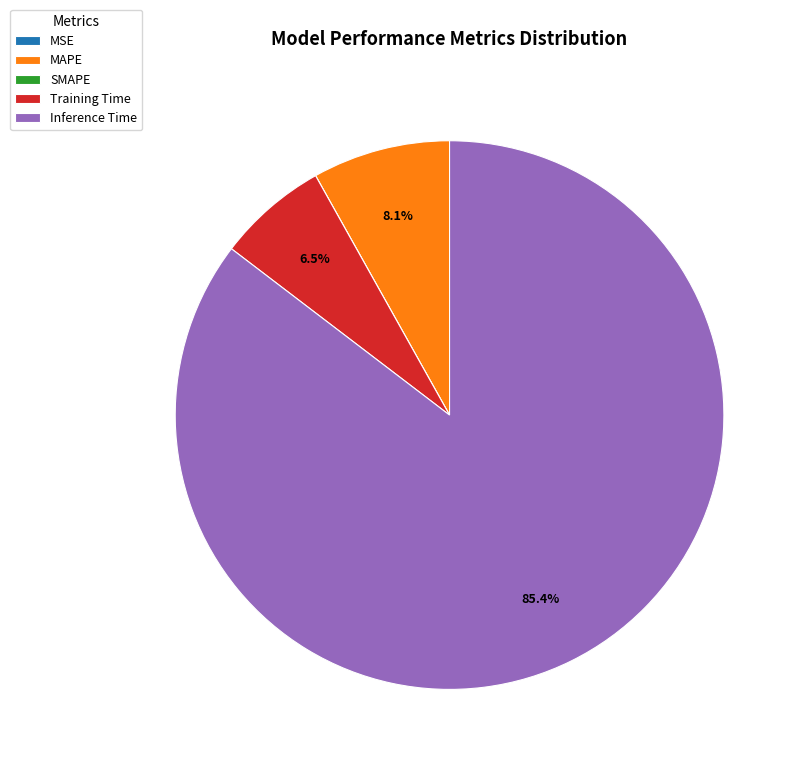

Which has a higher value, Inference Time or MAPE?

Inference Time